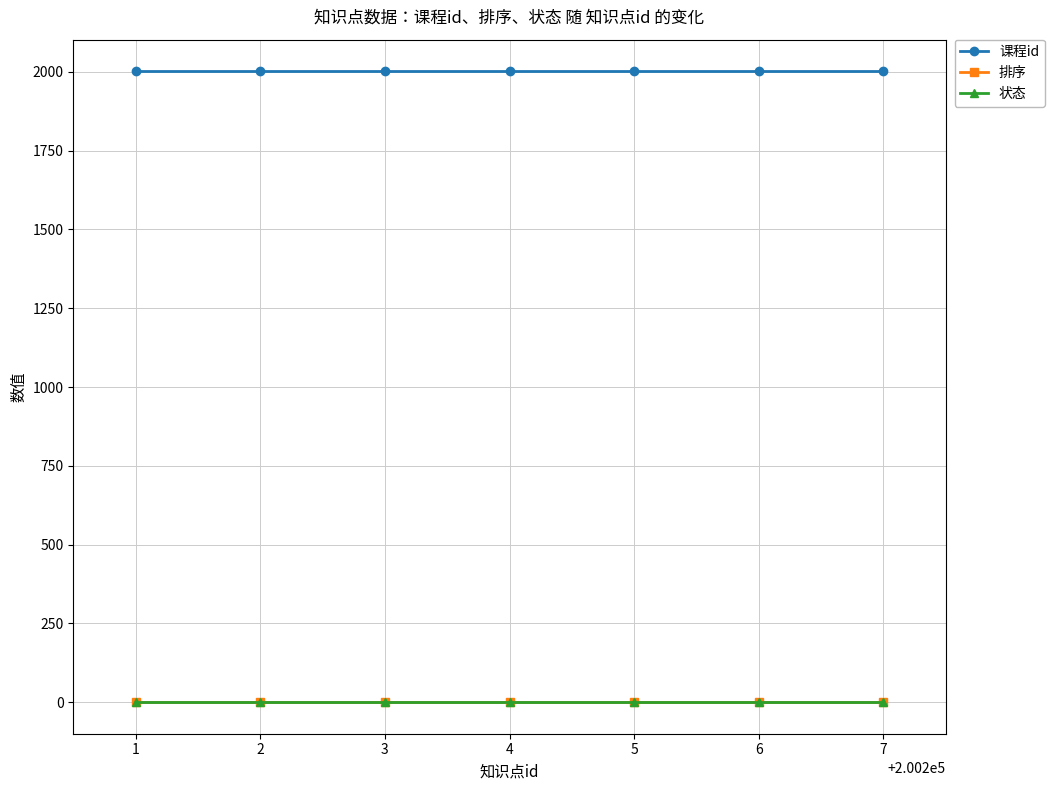

True or false: 排序 and 状态 intersect in this chart.

False